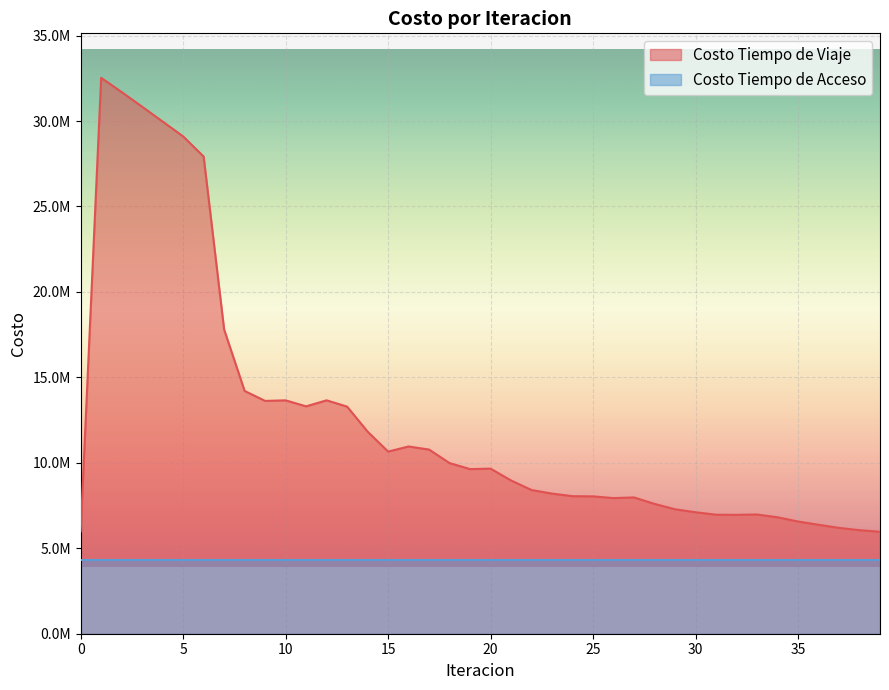

What is the minimum value shown in the chart?

5967028.9